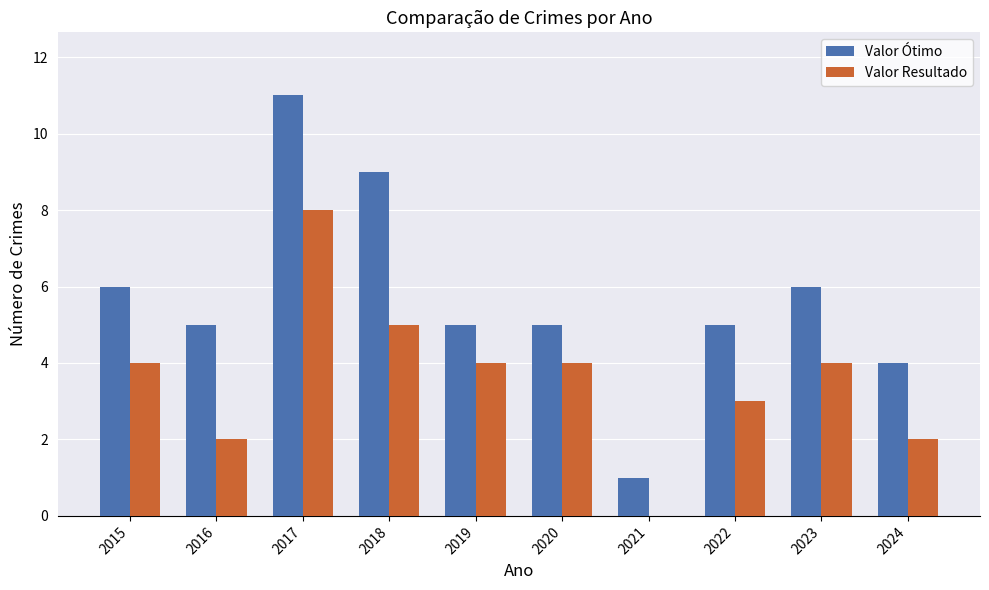

How many Valor Resultado values are between 2 and 4?

7